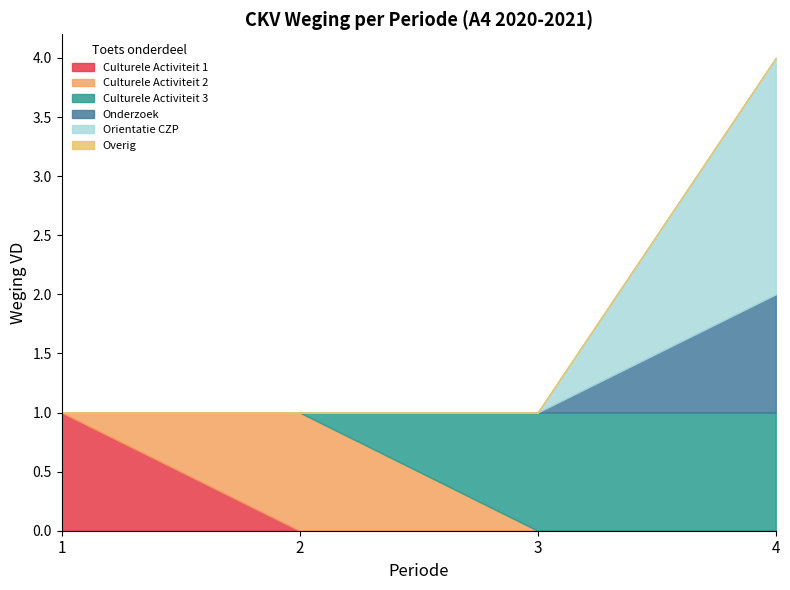

What is the greatest value displayed?

2